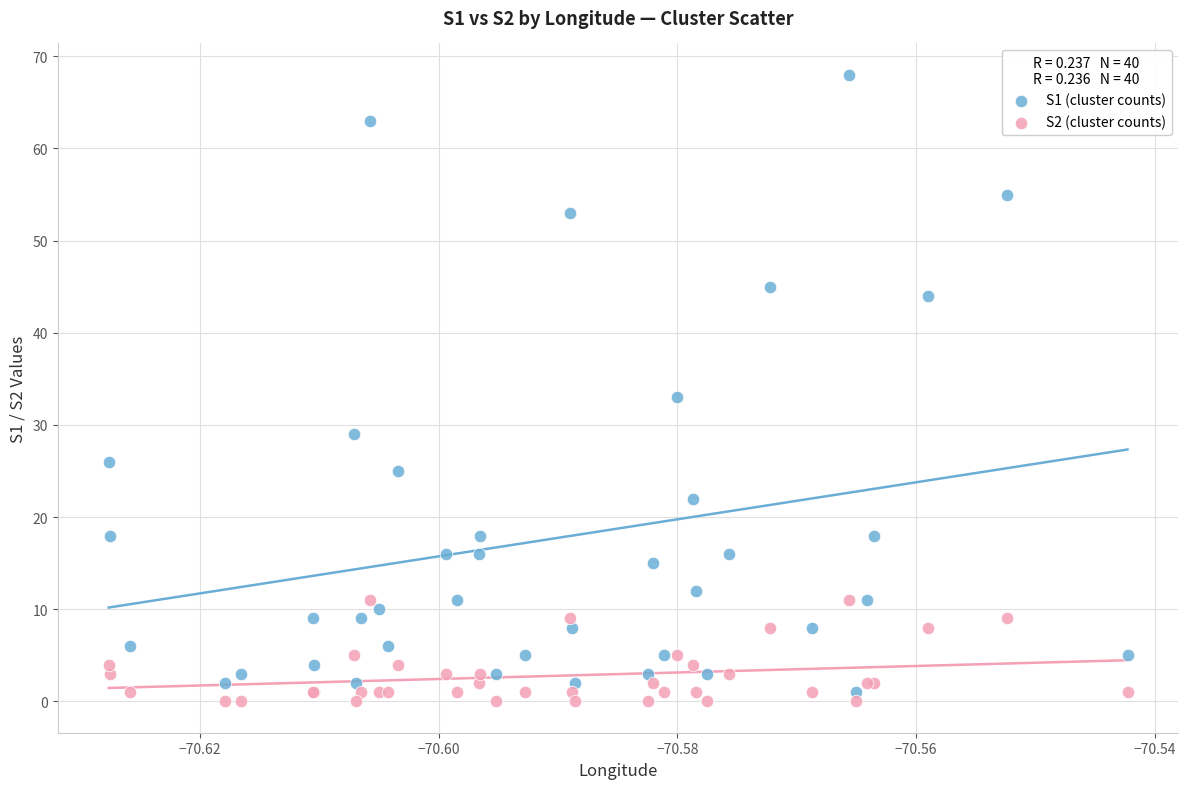

Which series contains the lowest Y value?

S2 (cluster counts)